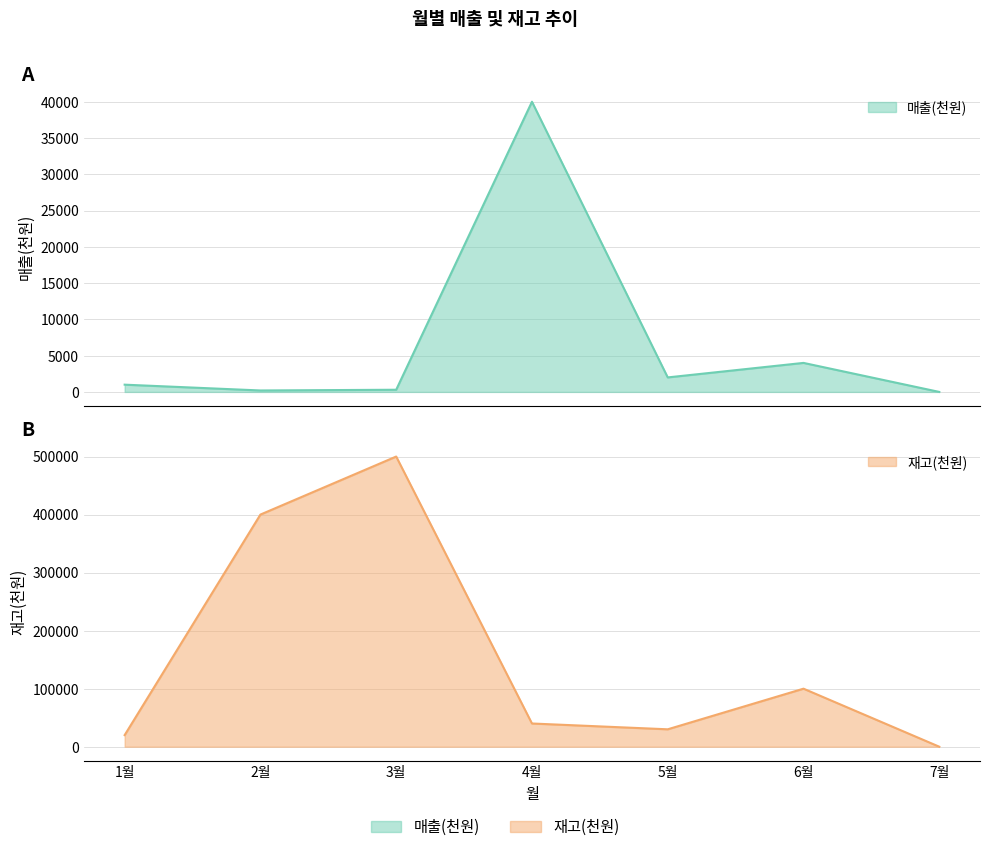

How many lines are shown in the chart?

2